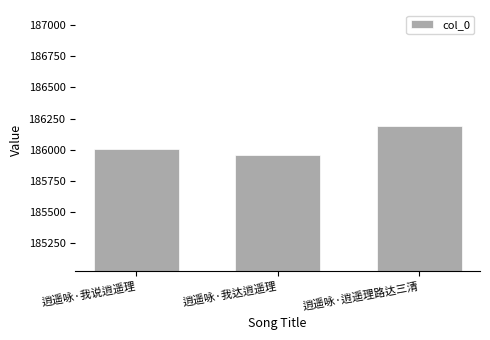

List the labels in order of value, largest first.

逍遥咏·逍遥理路达三清, 逍遥咏·我说逍遥理, 逍遥咏·我达逍遥理